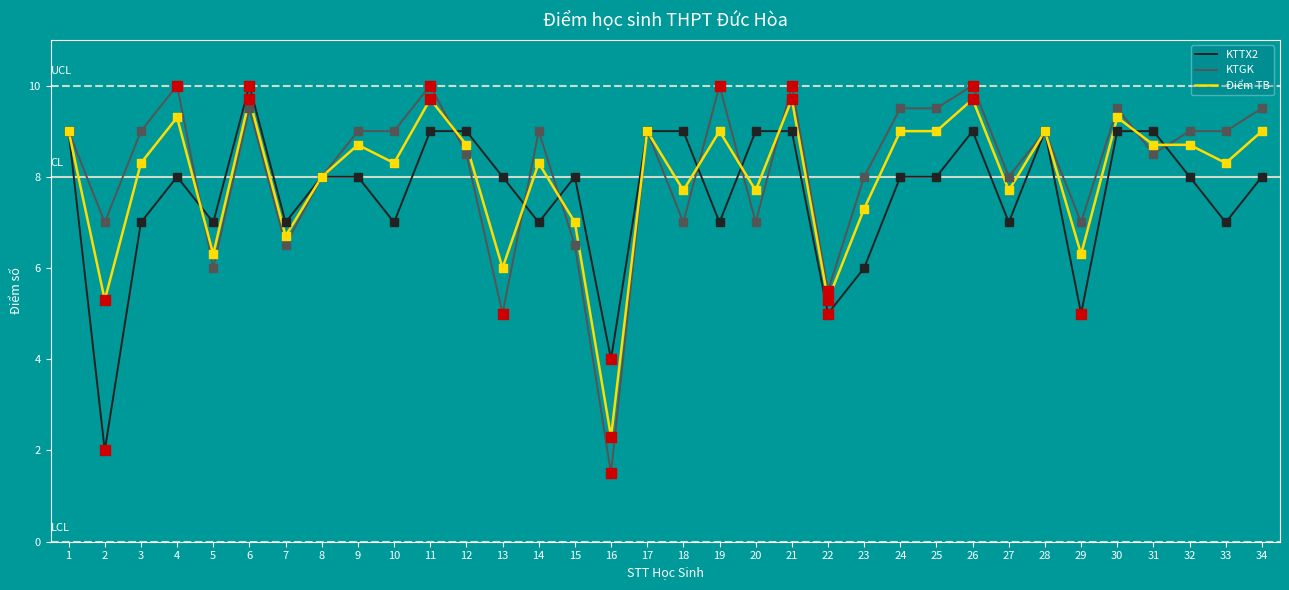

At which category is the sum across all series the highest?

6